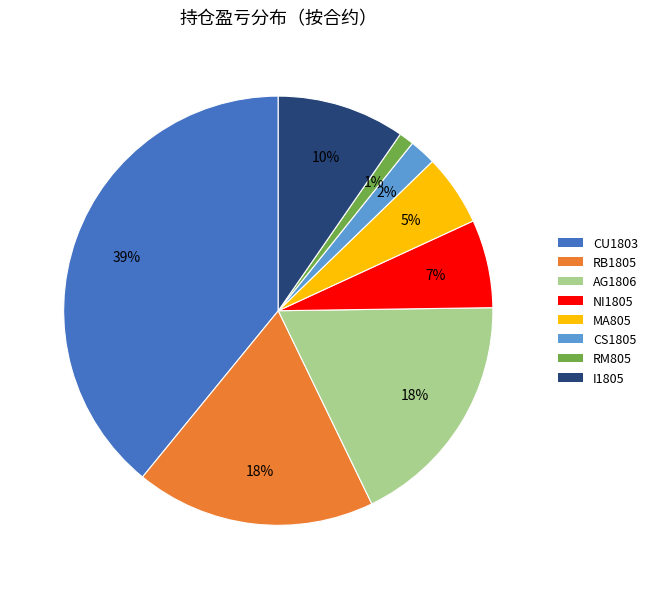

To the nearest percent, what portion does CU1803 represent?

39%